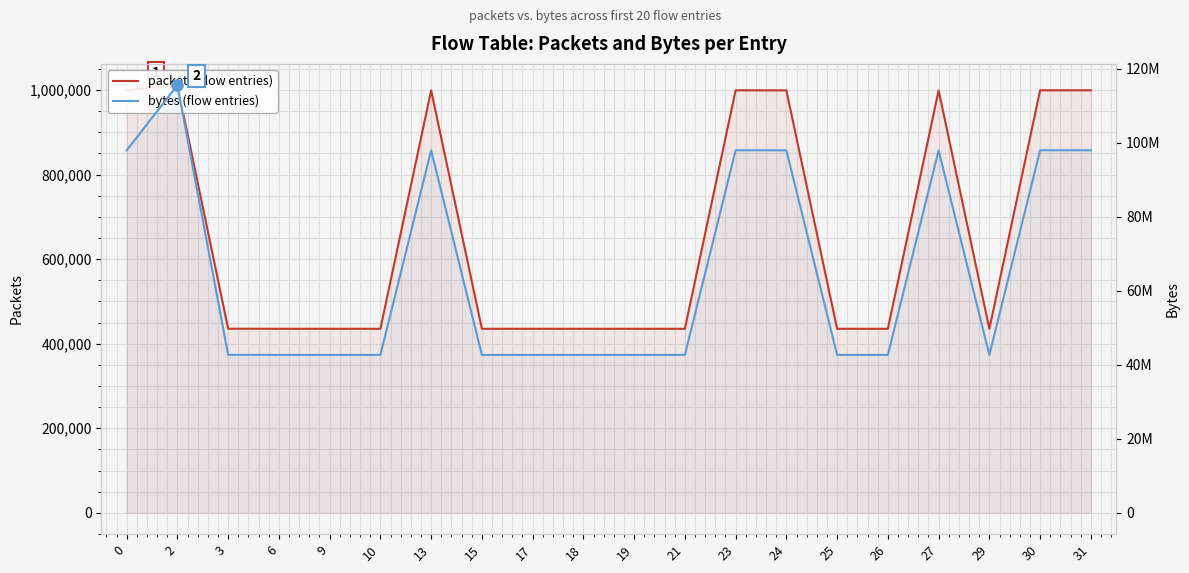

Which series changed the most between 19 and 29?

packets (flow entries)